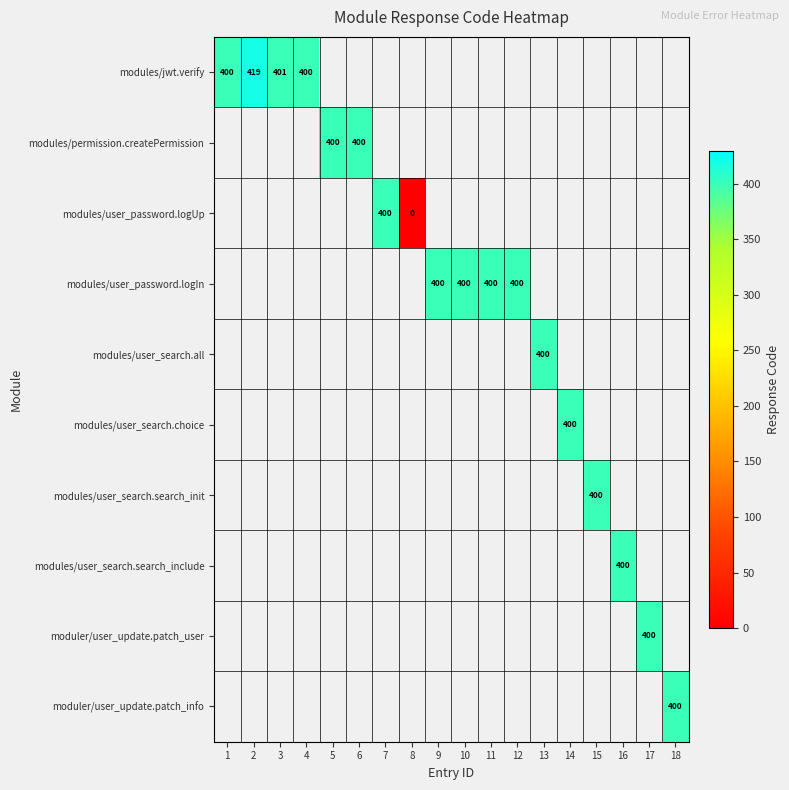

Which has a higher value, 8 or 10?

10